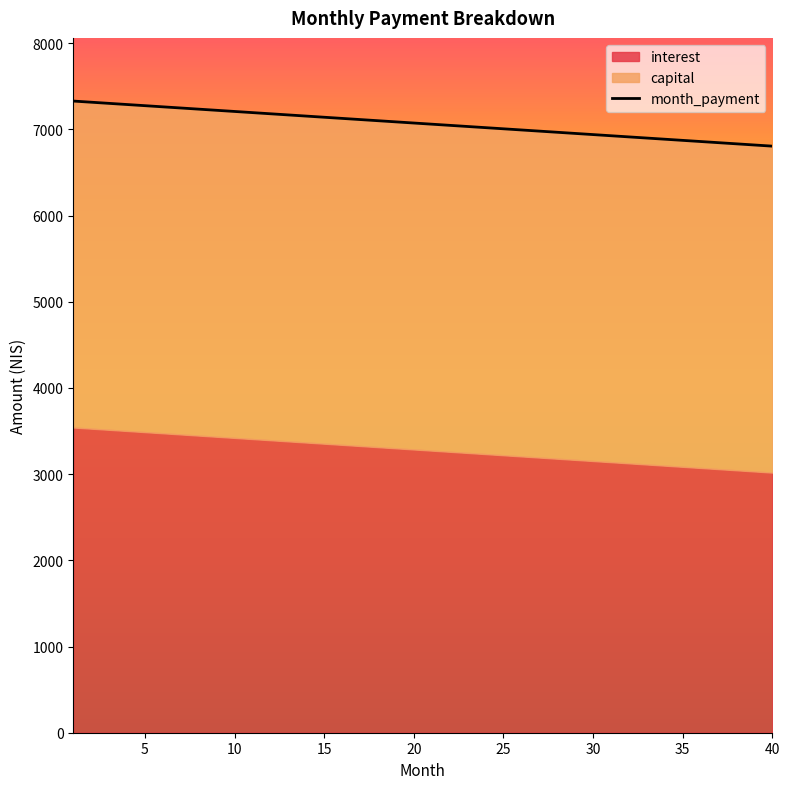

True or false: month_payment has more than 0 points higher than both neighbors.

False